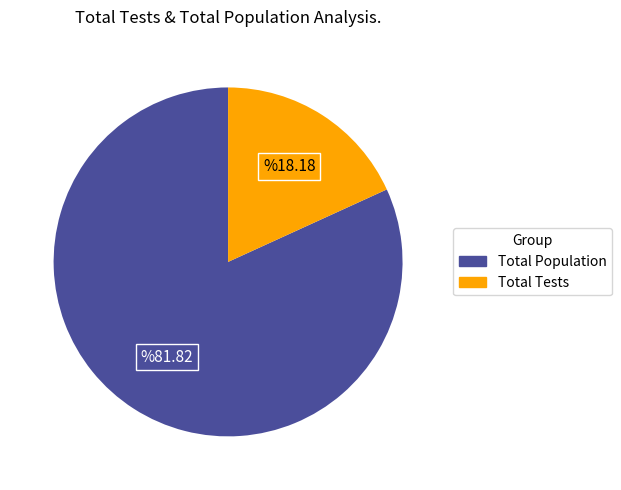

Does any single category account for the majority?

Yes